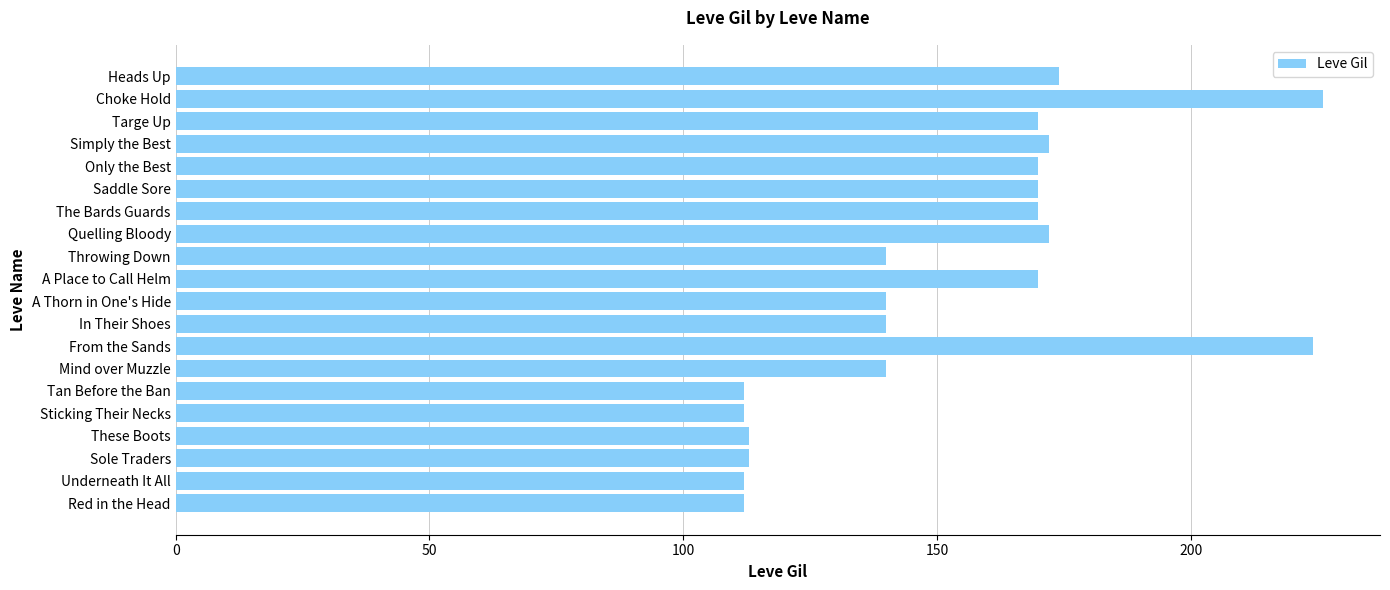

What is the maximum value shown in the chart?

226